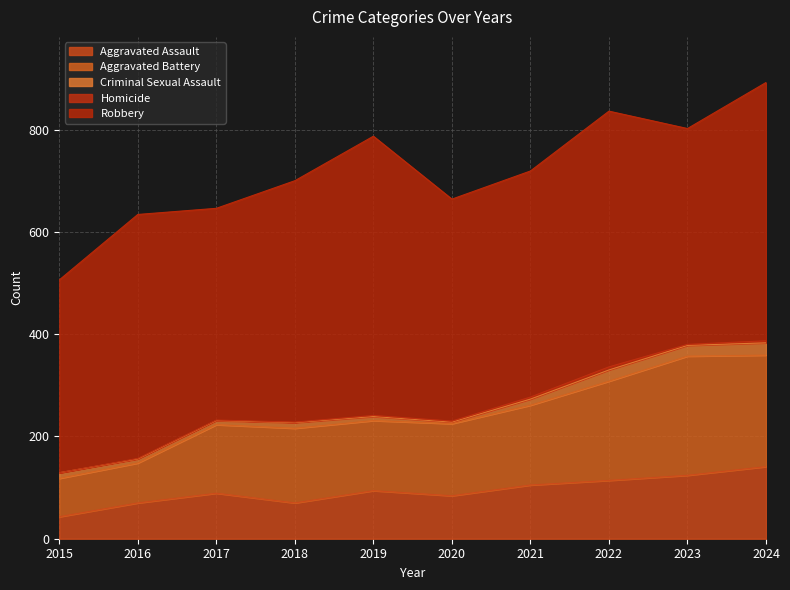

What is the difference between the maximum and minimum values in the Robbery series?

169